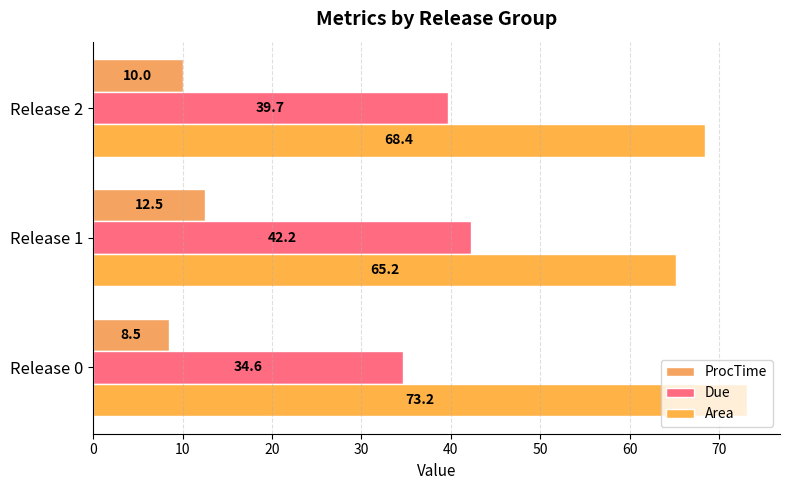

What are all the series names shown in the legend?

ProcTime, Due, Area